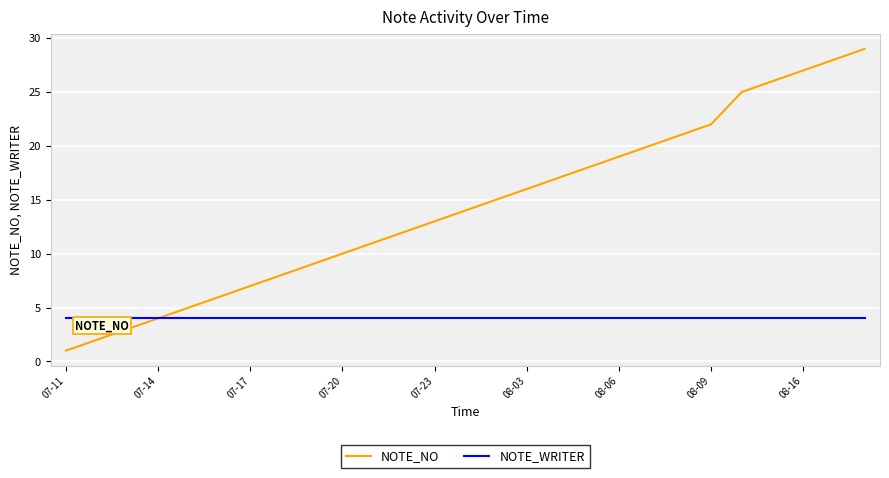

Rank the series by their maximum value, from lowest to highest.

NOTE_WRITER, NOTE_NO